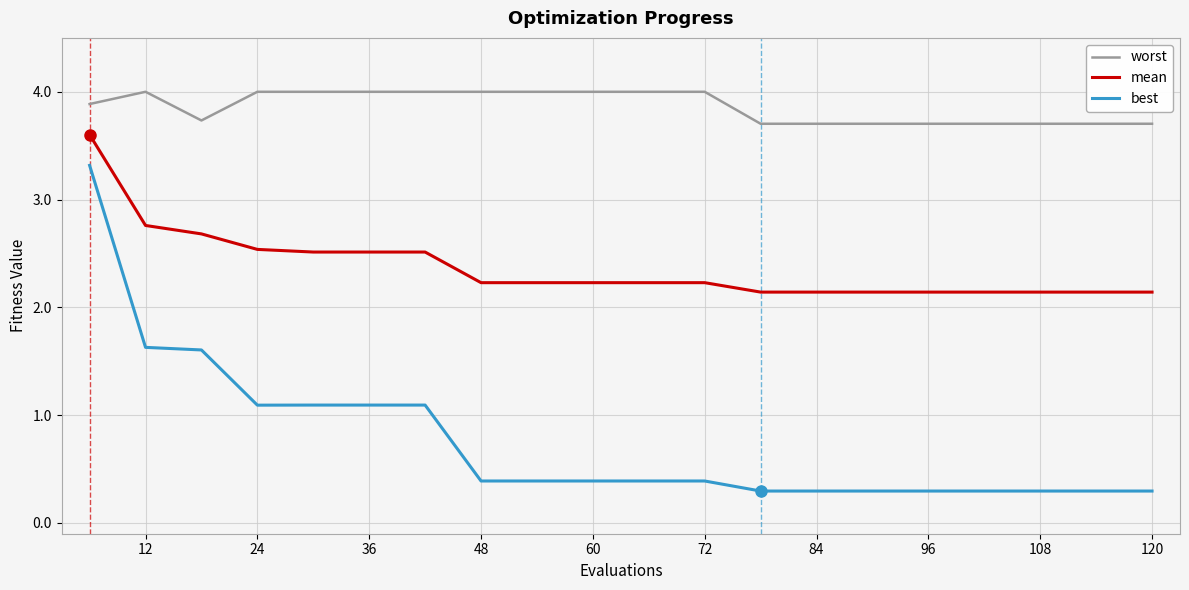

What is the greatest value displayed?

4.0